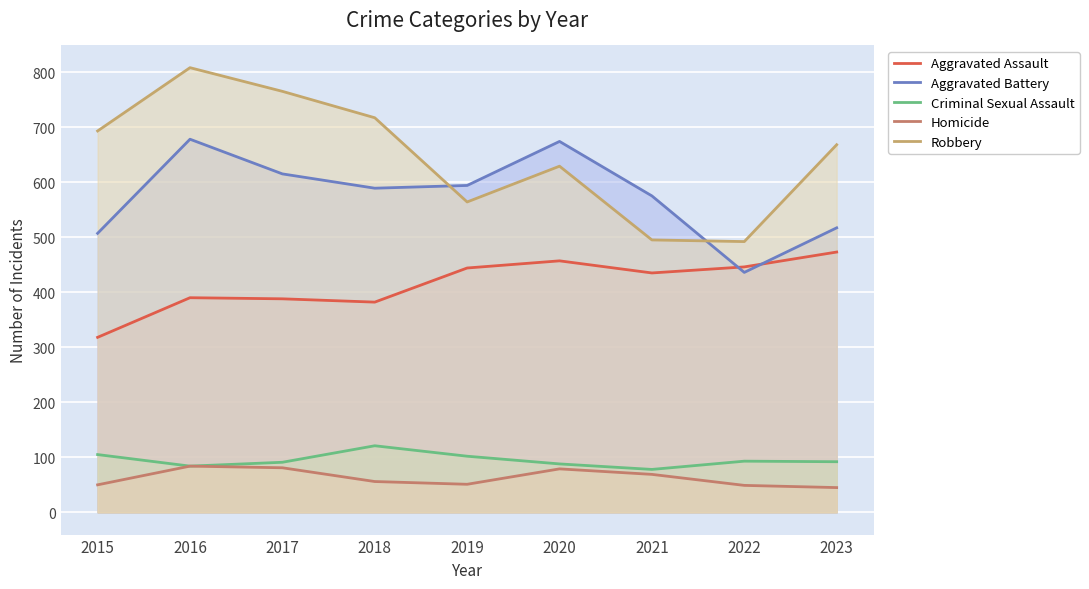

Is the value of Robbery at 2019 greater than the value of Aggravated Assault at 2021?

Yes